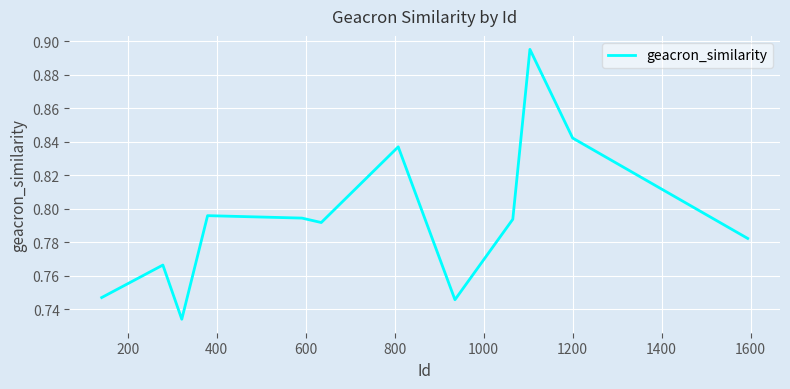

What is the average value?

0.8